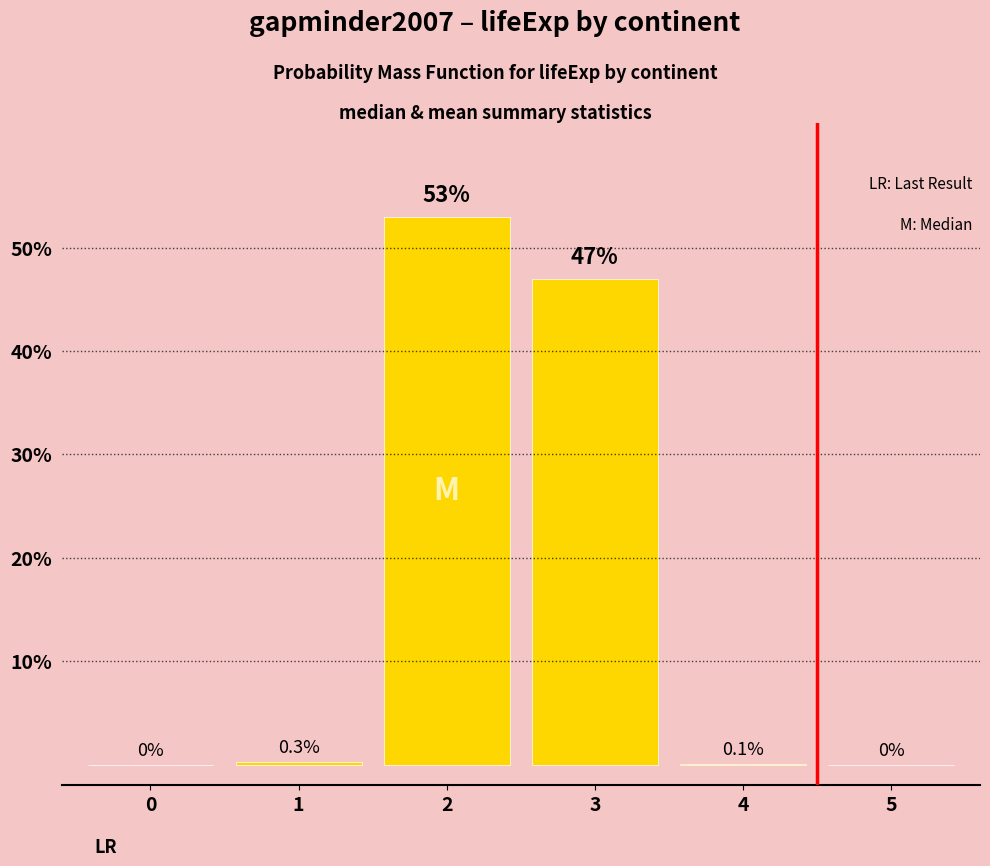

At which category does the chart reach its peak across all series?

2